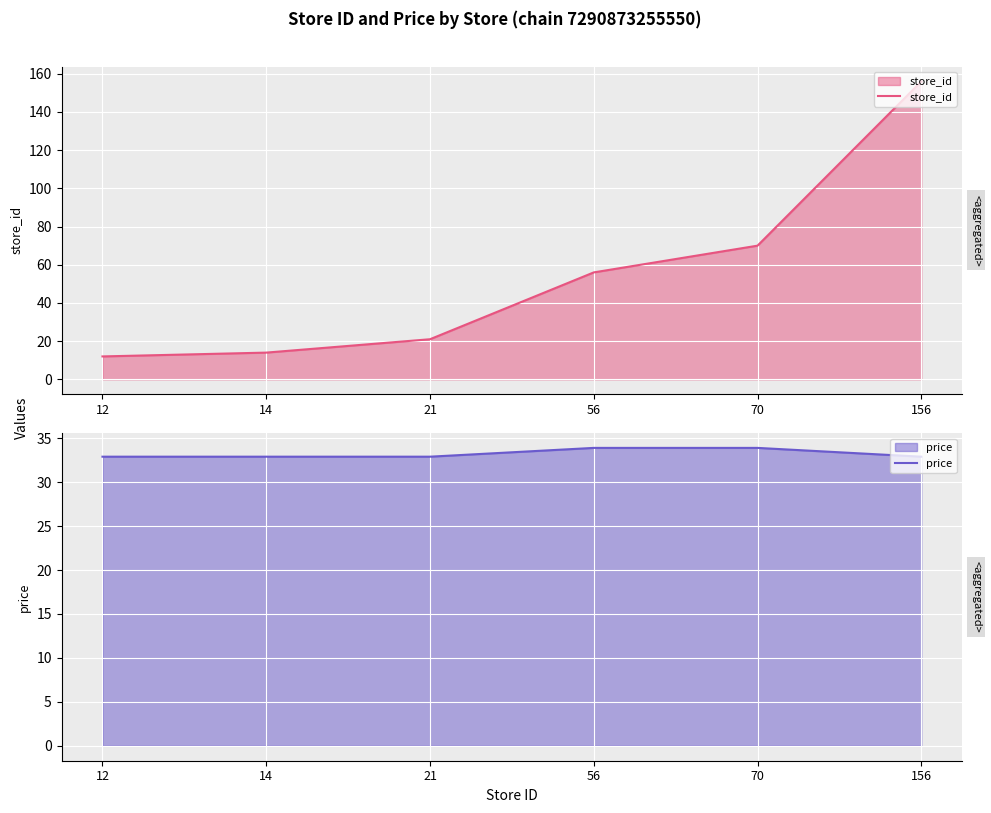

How many times do store_id and price cross each other?

1